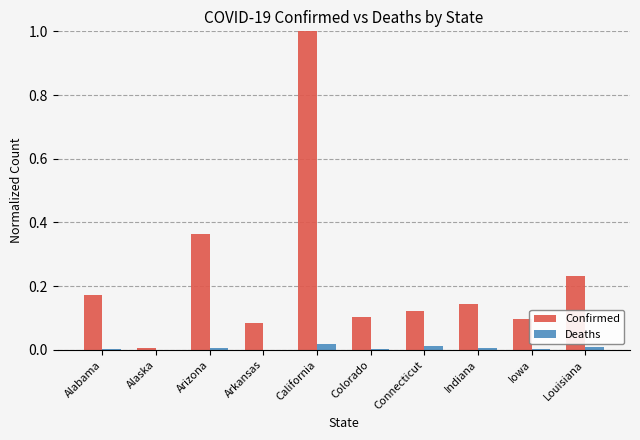

Between Alaska and Colorado, which series saw the biggest shift?

Confirmed